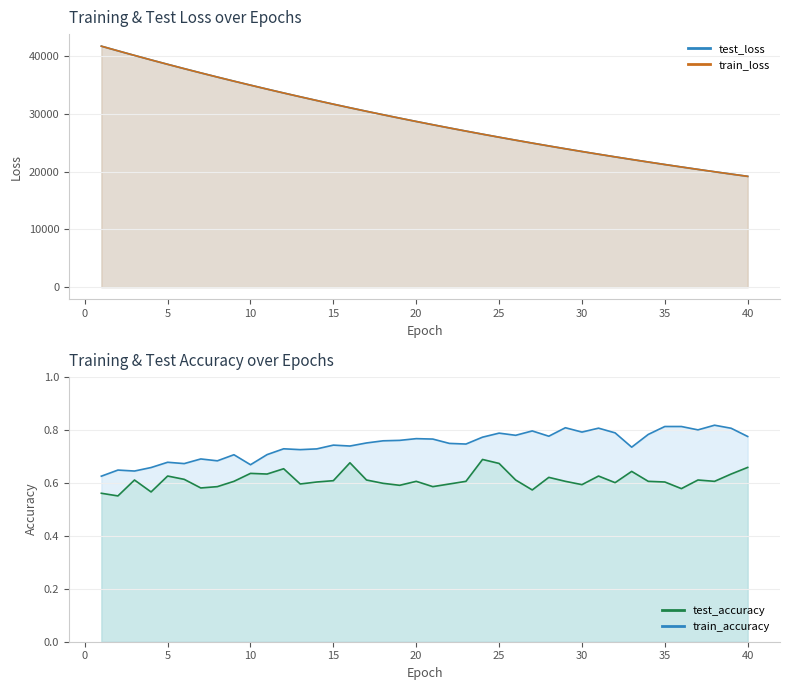

Which series changed the most between 40 and 38?

test_loss